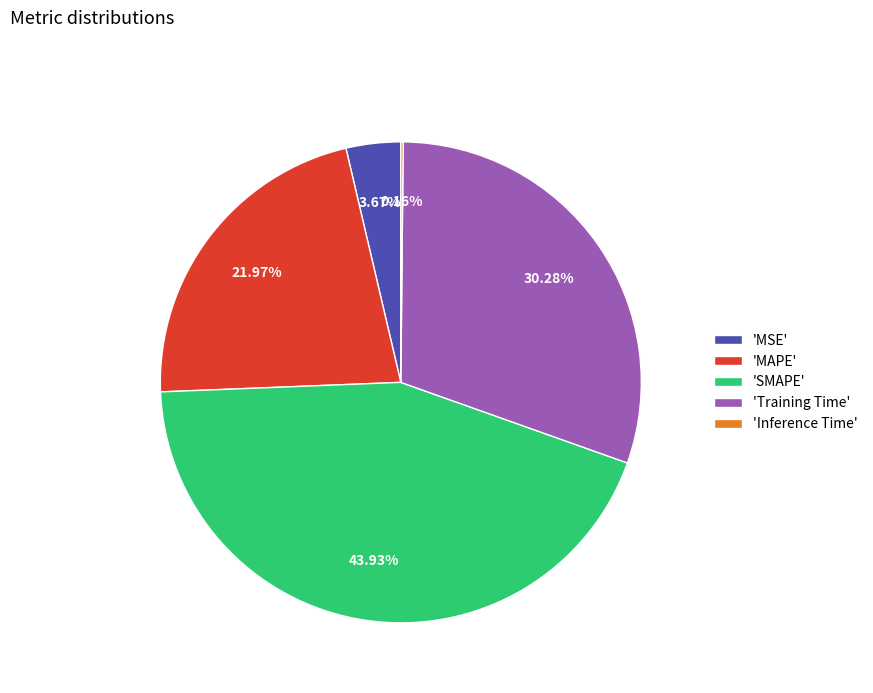

Do 'MSE' and 'Training Time' together represent more than half of the pie?

No